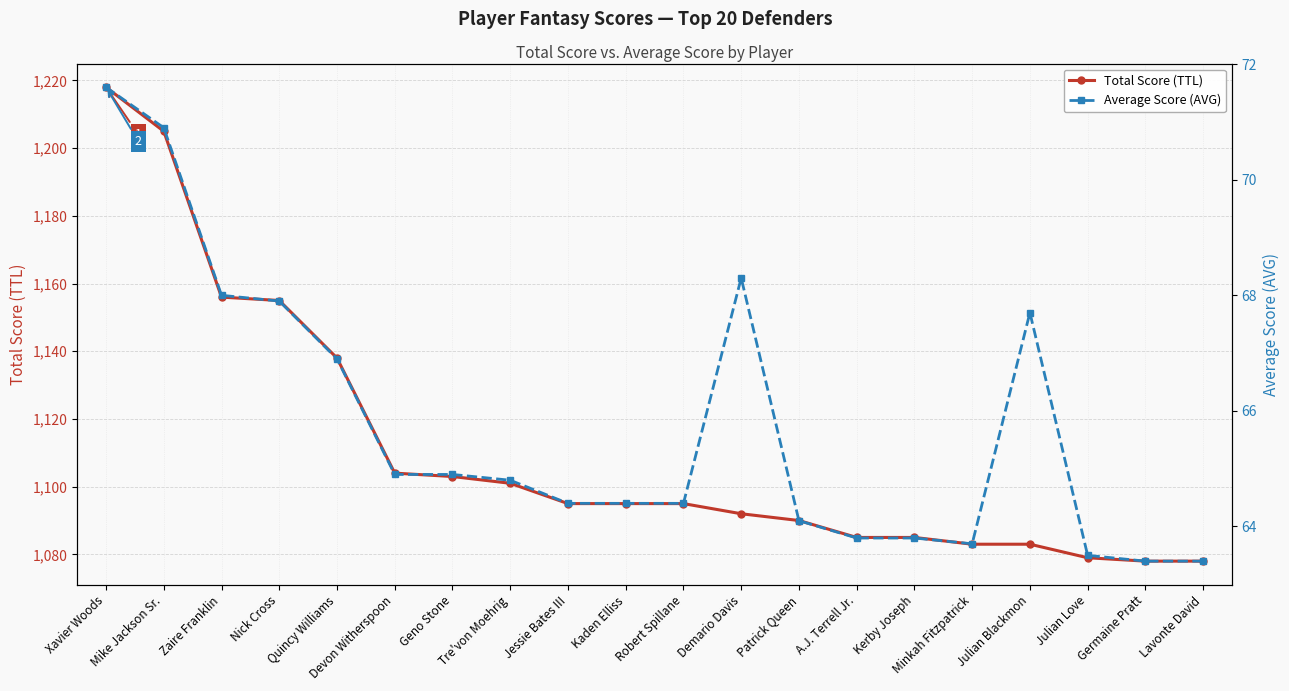

Does the chart have visible grid lines?

Yes